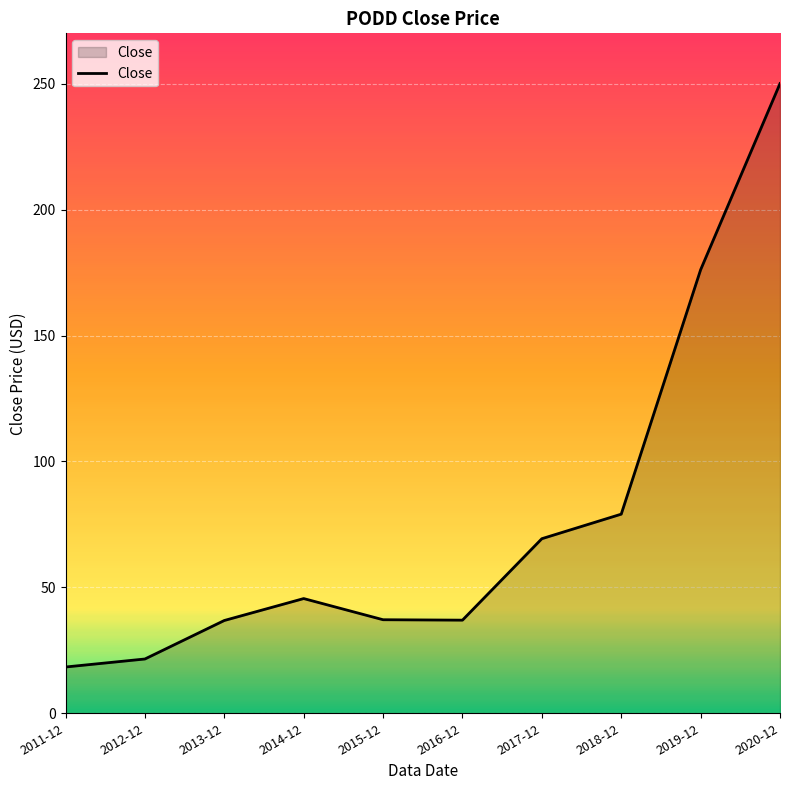

Does the chart display data point markers on the line(s)?

No